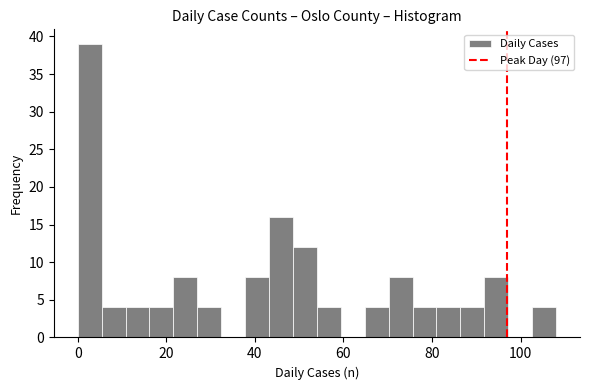

Read against the x-axis, roughly where is the centre of the tallest bar?

2